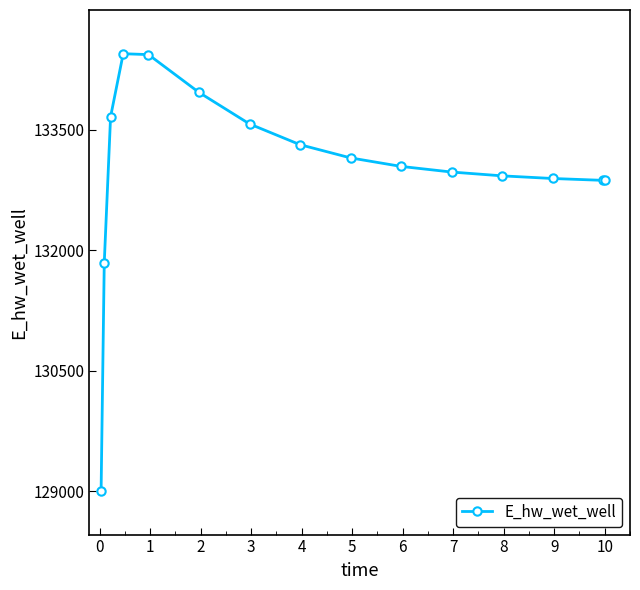

What is the maximum value shown in the chart?

134449.5